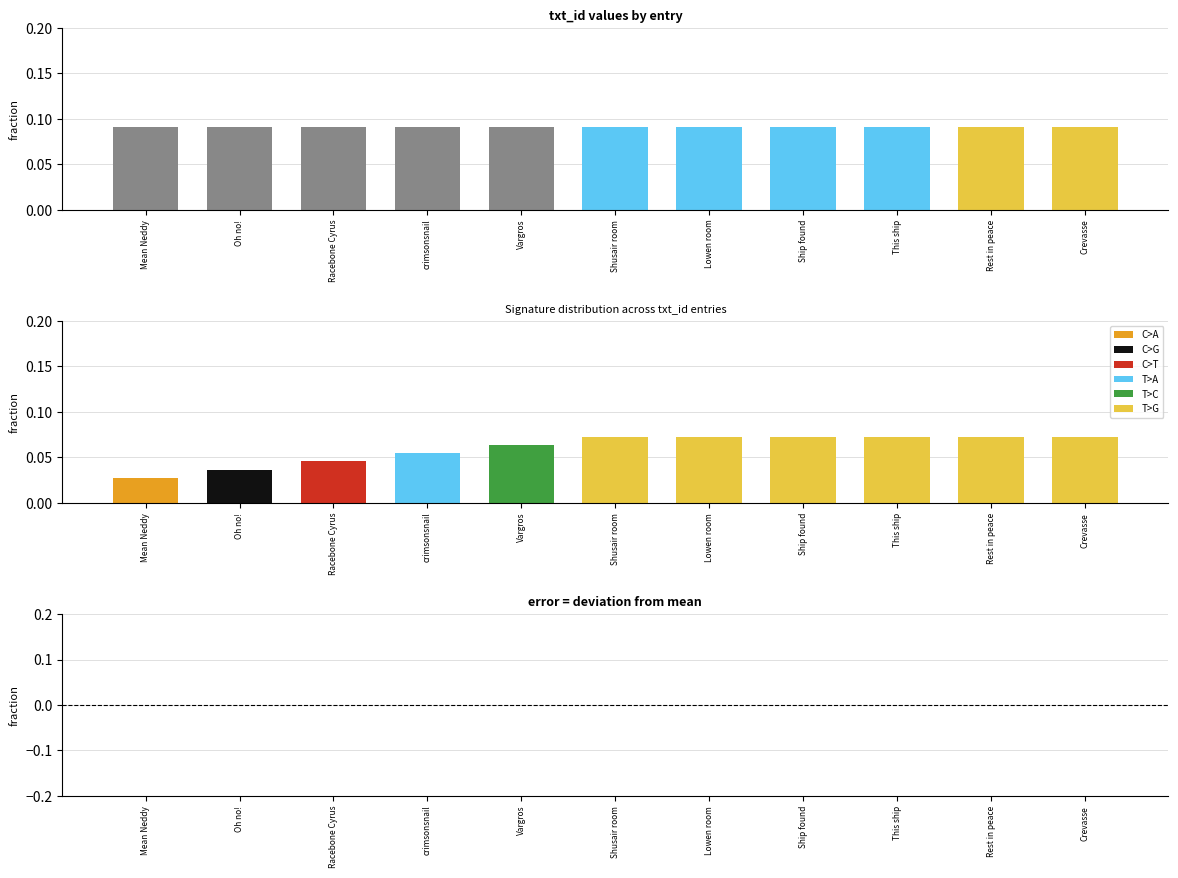

Between Mean Neddy and Crevasse, which is larger?

Crevasse